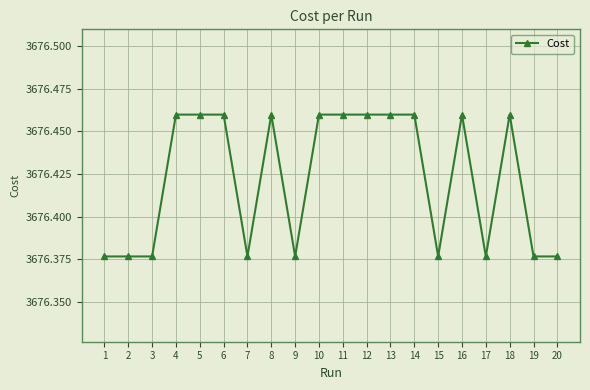

What is the difference between the values at 16 and 19?

0.1